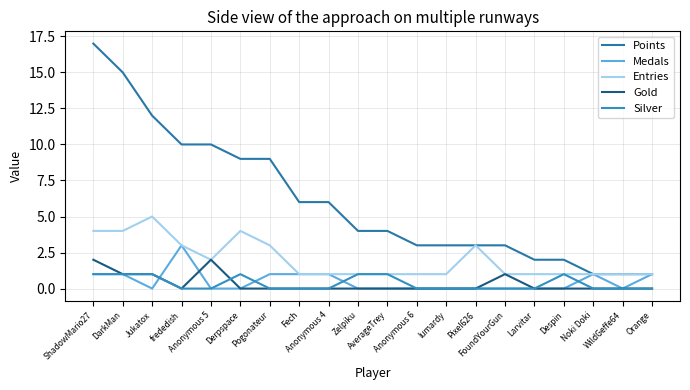

In Medals, how many points are higher than both neighbors (excluding endpoints)?

2